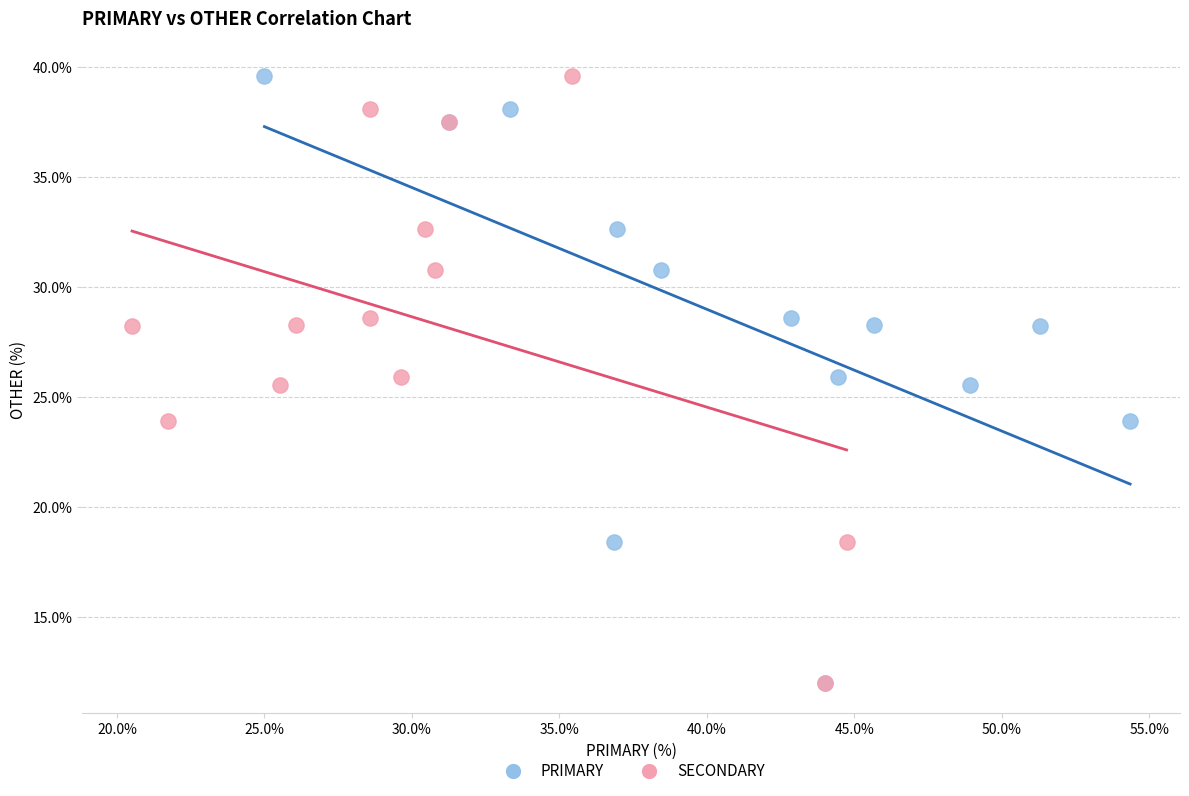

What are all the series names shown in the legend?

PRIMARY, SECONDARY